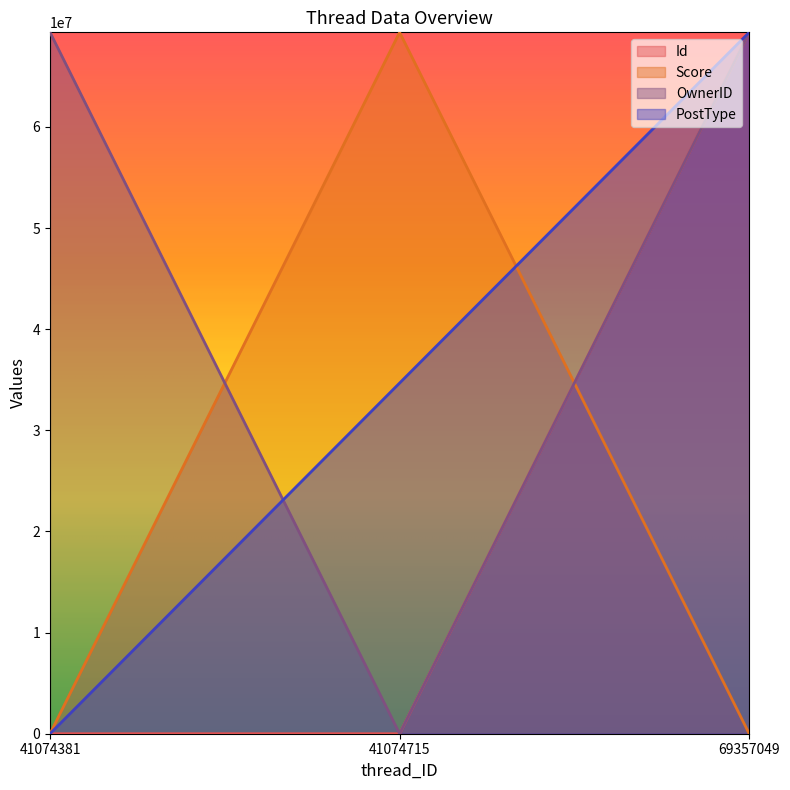

What are all the series names shown in the legend?

Id, Score, OwnerID, PostType